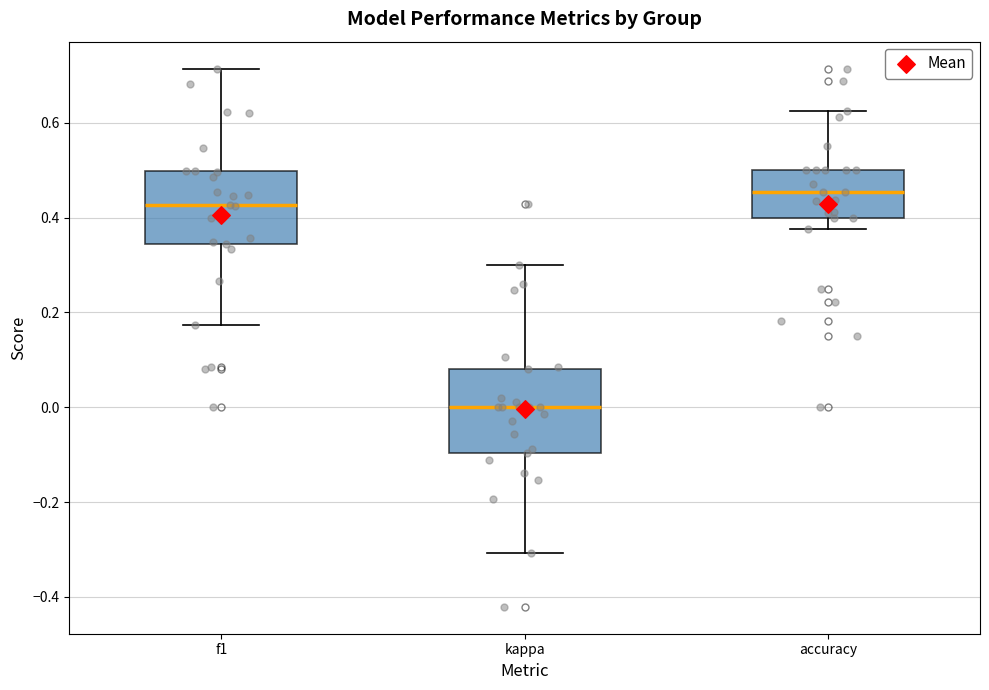

Which box's median line is the highest?

accuracy